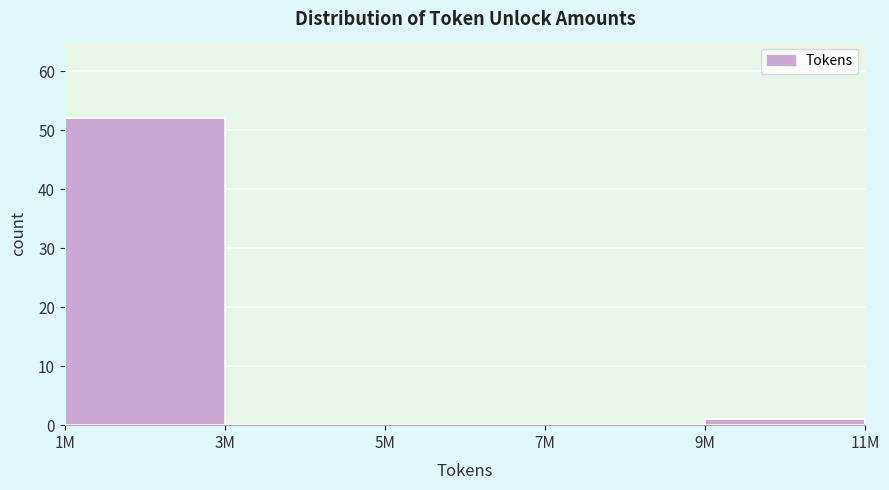

Reading left to right, extract all data points from this chart.

1M=52	3M=0	5M=0	7M=0	9M=1